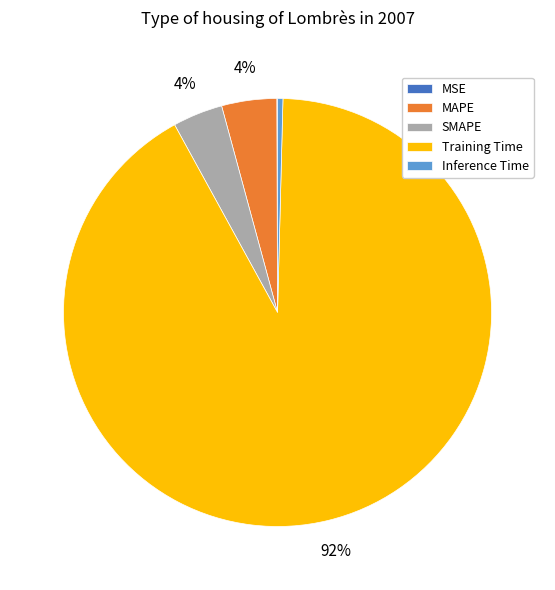

To the nearest percent, what percentage of the pie is MAPE?

4%